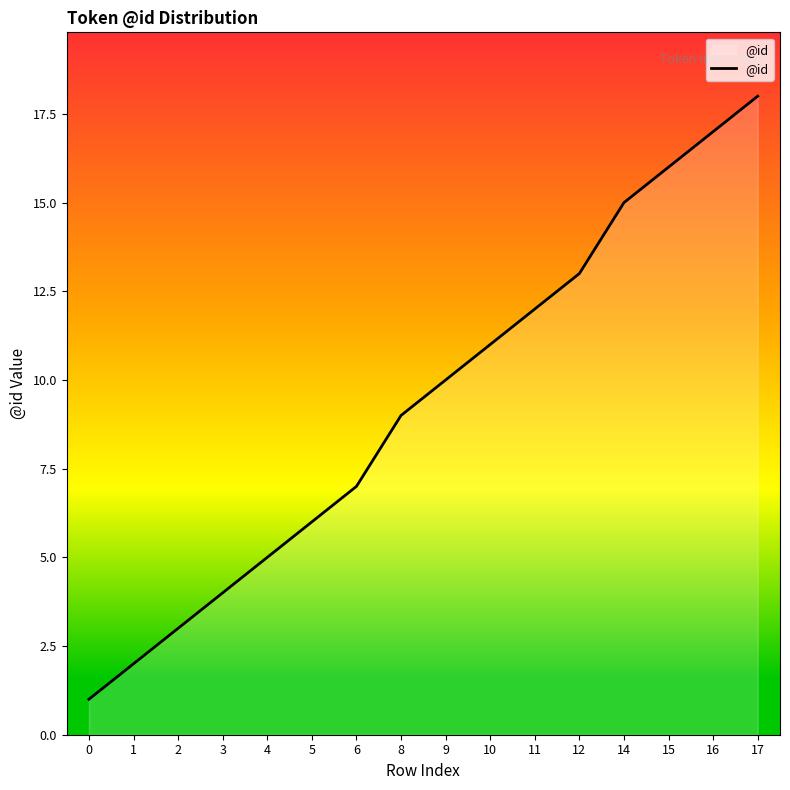

True or false: the data shows 2 at 1.

True